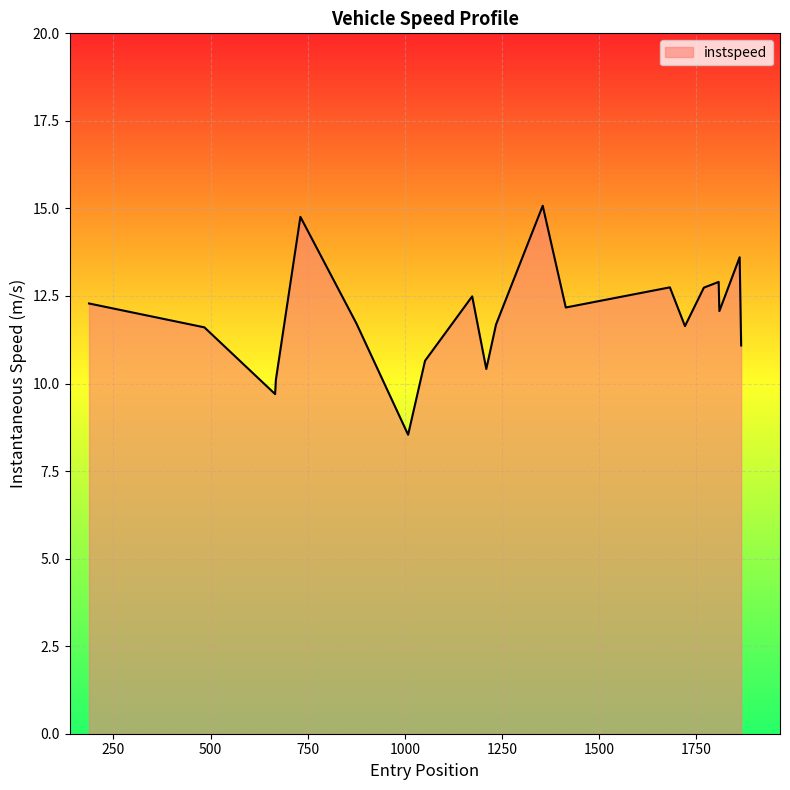

What is the difference between the maximum and minimum values?

6.5